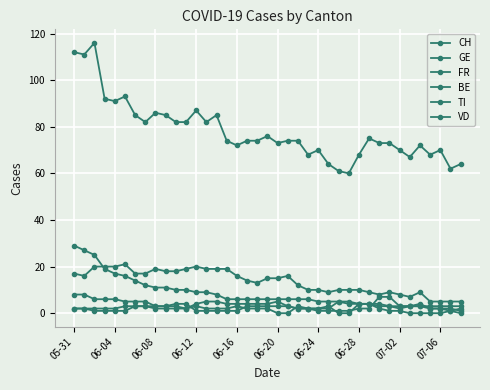

What is the value of the CH point at the 32nd from the left?

73